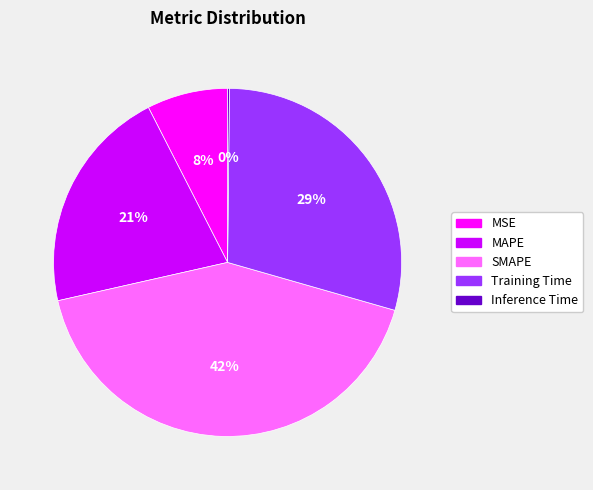

To the nearest percent, what portion does MSE represent?

8%